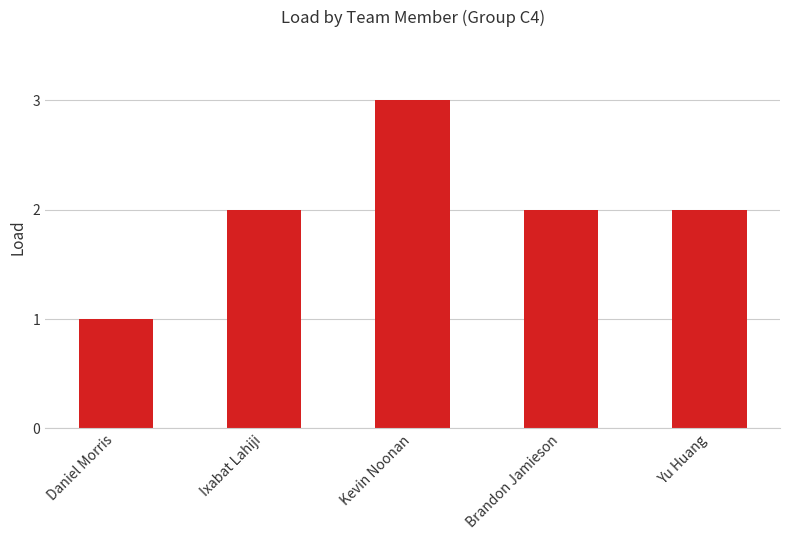

What is the sum of the values at Brandon Jamieson and Kevin Noonan?

5